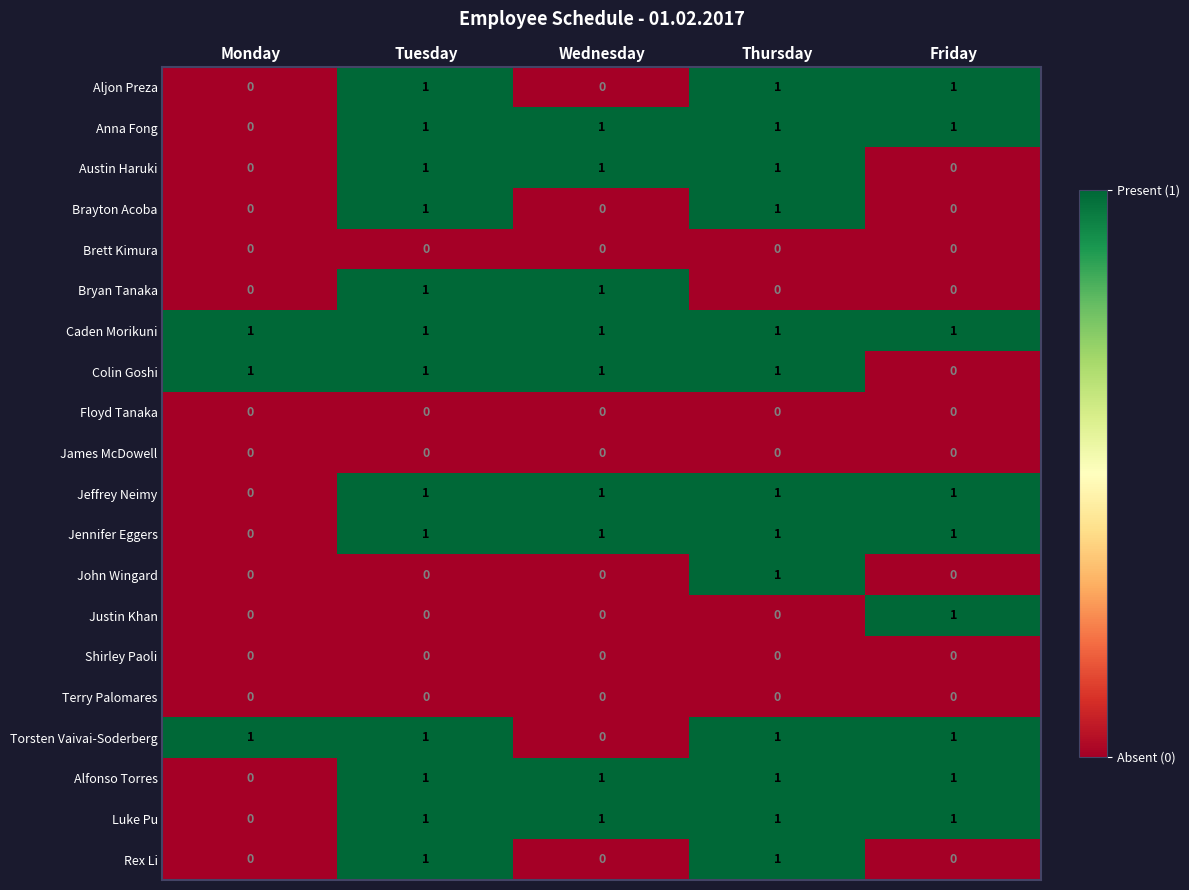

How many Colin Goshi values are between 1 and 2?

4